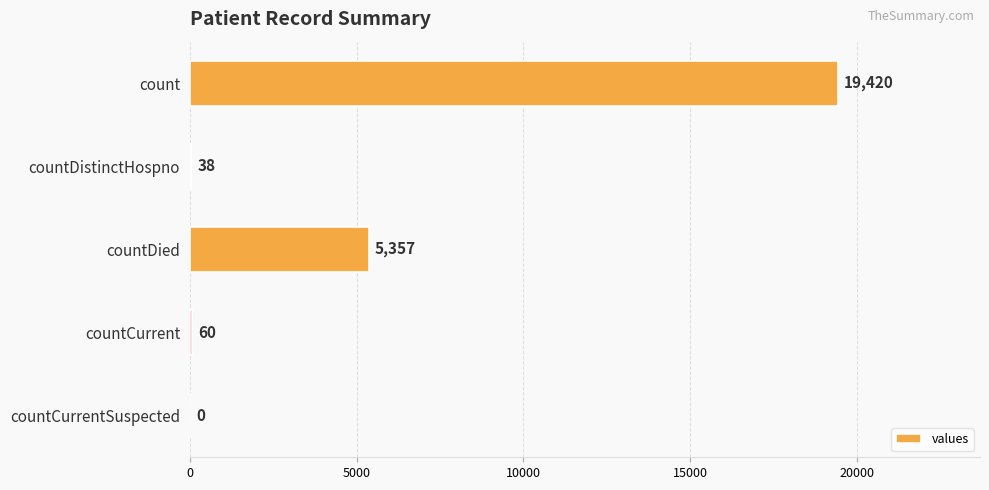

Reading top to bottom, extract all data points from this chart.

count=19420	countDistinctHospno=38	countDied=5357	countCurrent=60	countCurrentSuspected=0